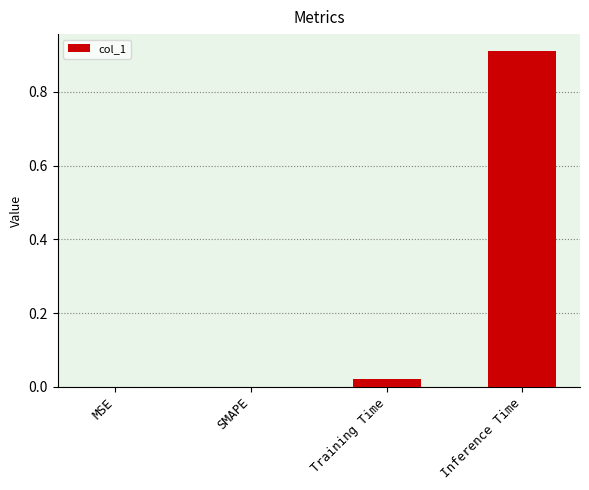

At which category does the chart reach its peak across all series?

Inference Time